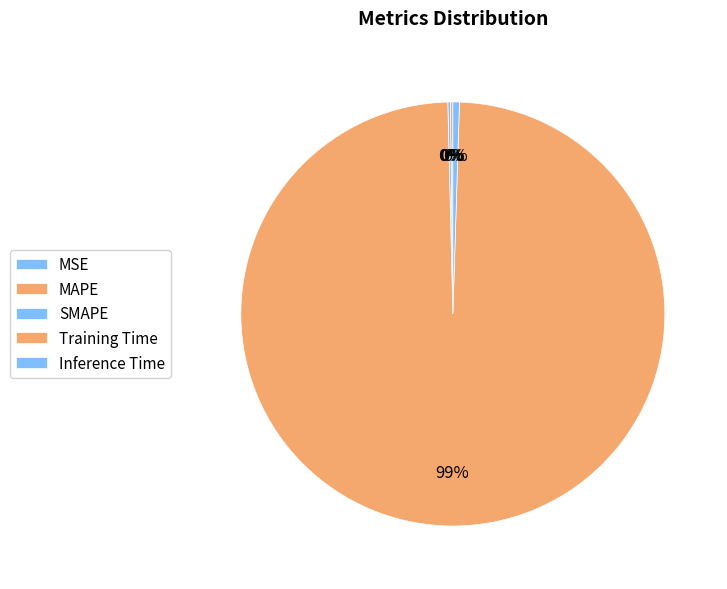

The SMAPE slice represents 0% of the pie. True or false?

True